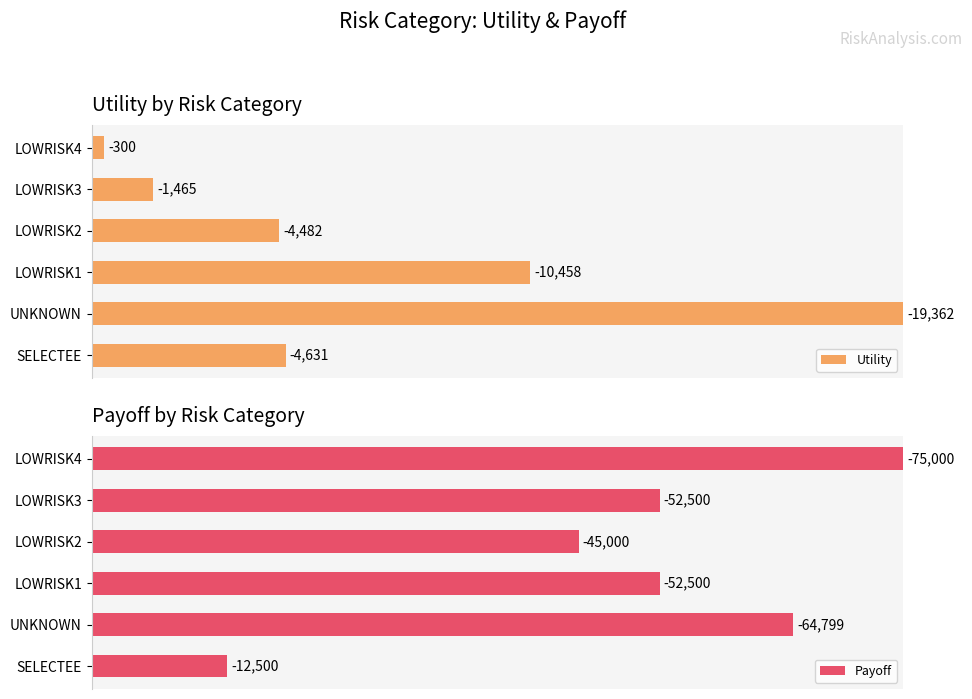

Which has a higher value, LOWRISK1 or LOWRISK4?

LOWRISK1